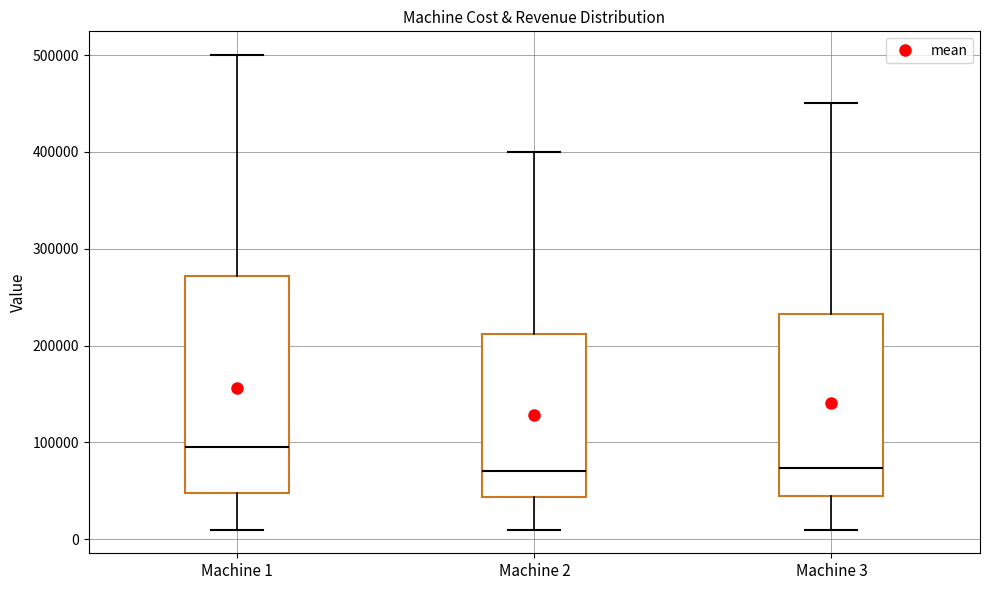

Which box is the tallest, from its lower edge to its upper edge?

Machine 1